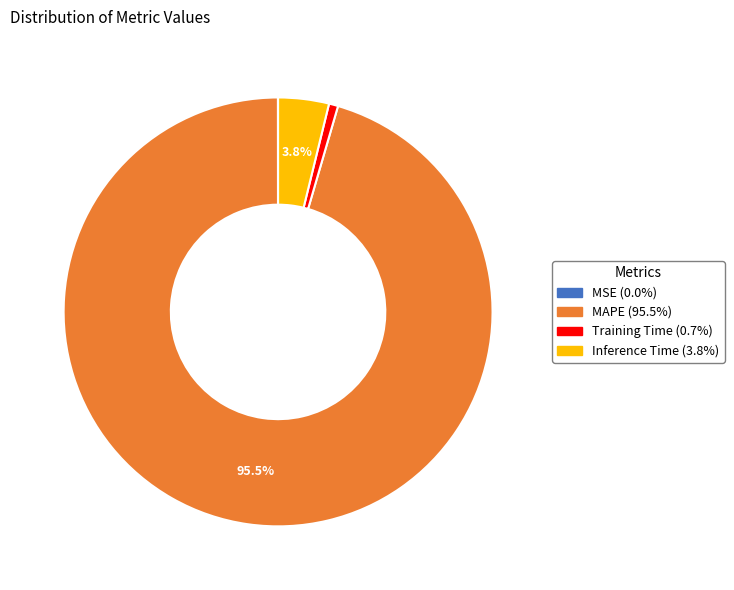

How much of the chart is everything except MAPE (95.5%)?

4.5%